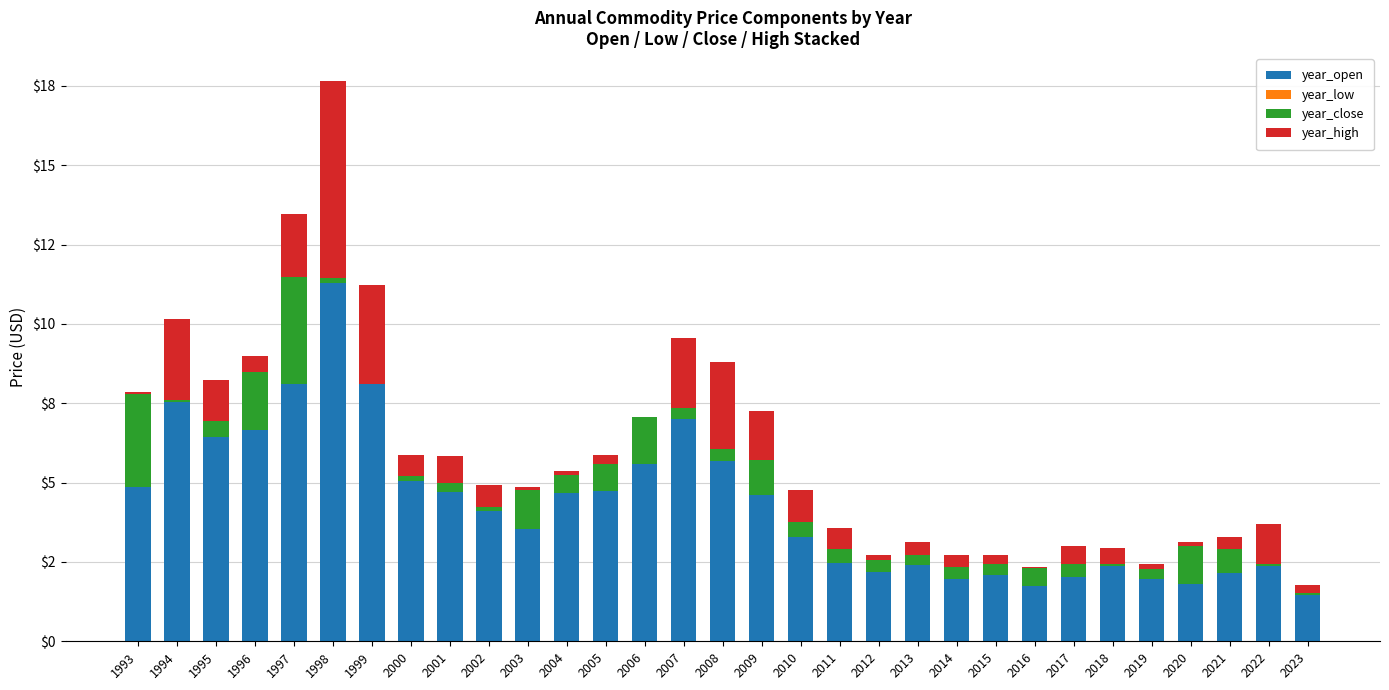

Which series has the widest spread of values?

year_open